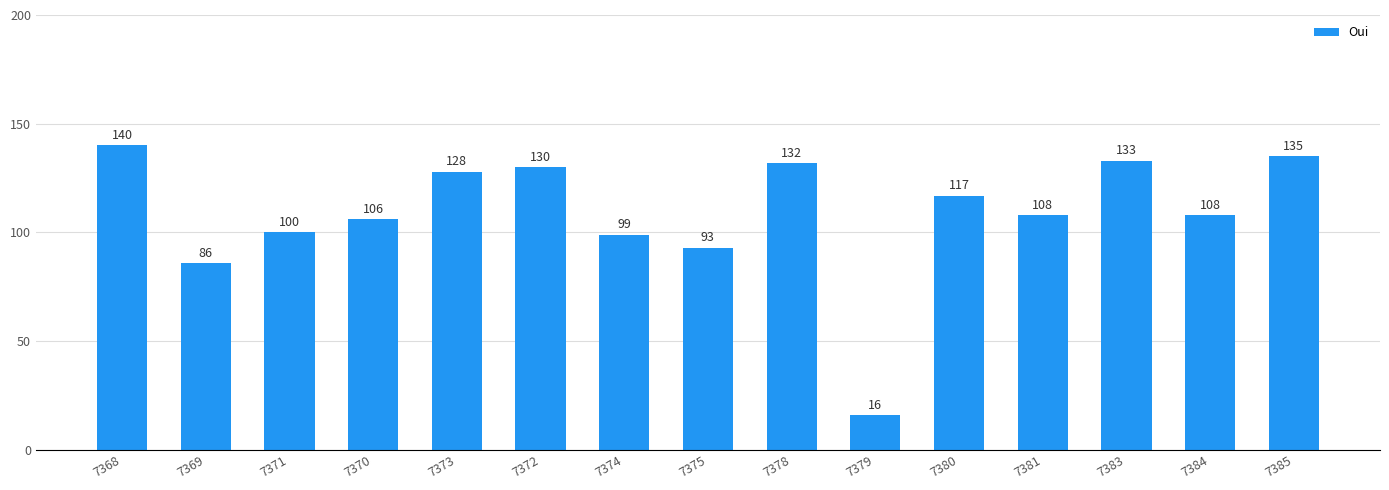

How many data points are less than 108?

6